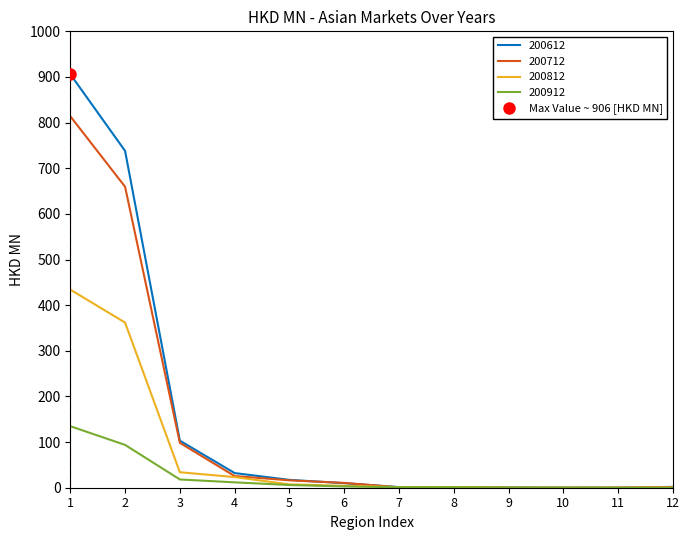

Is the value of 200912 at 5 greater than the value of 200712 at 1?

No